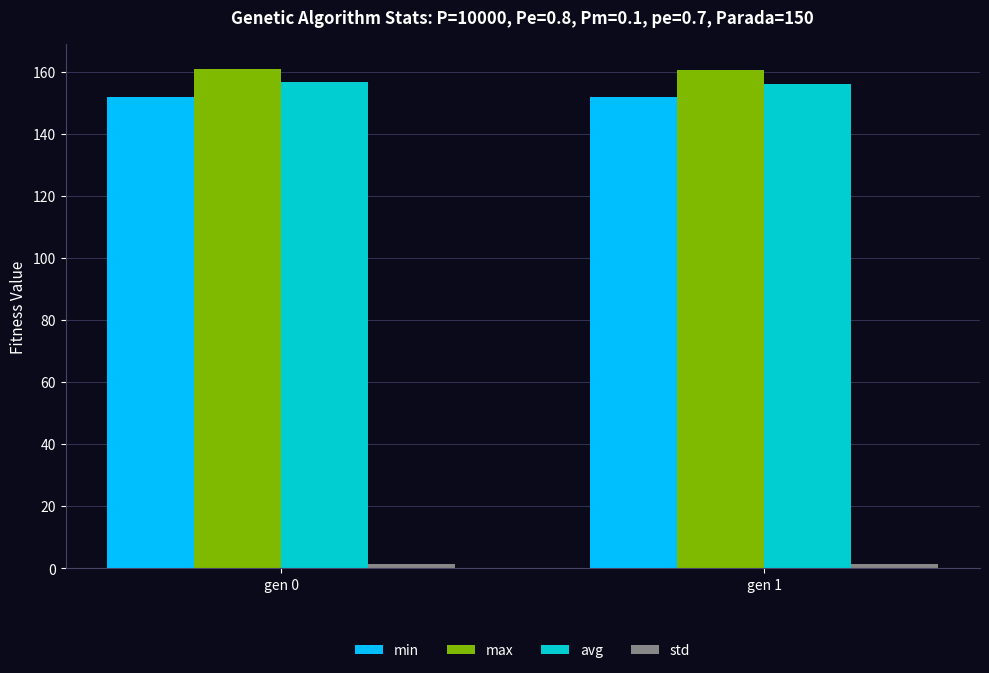

True or false: avg has a value of 277.9 at gen 0.

False